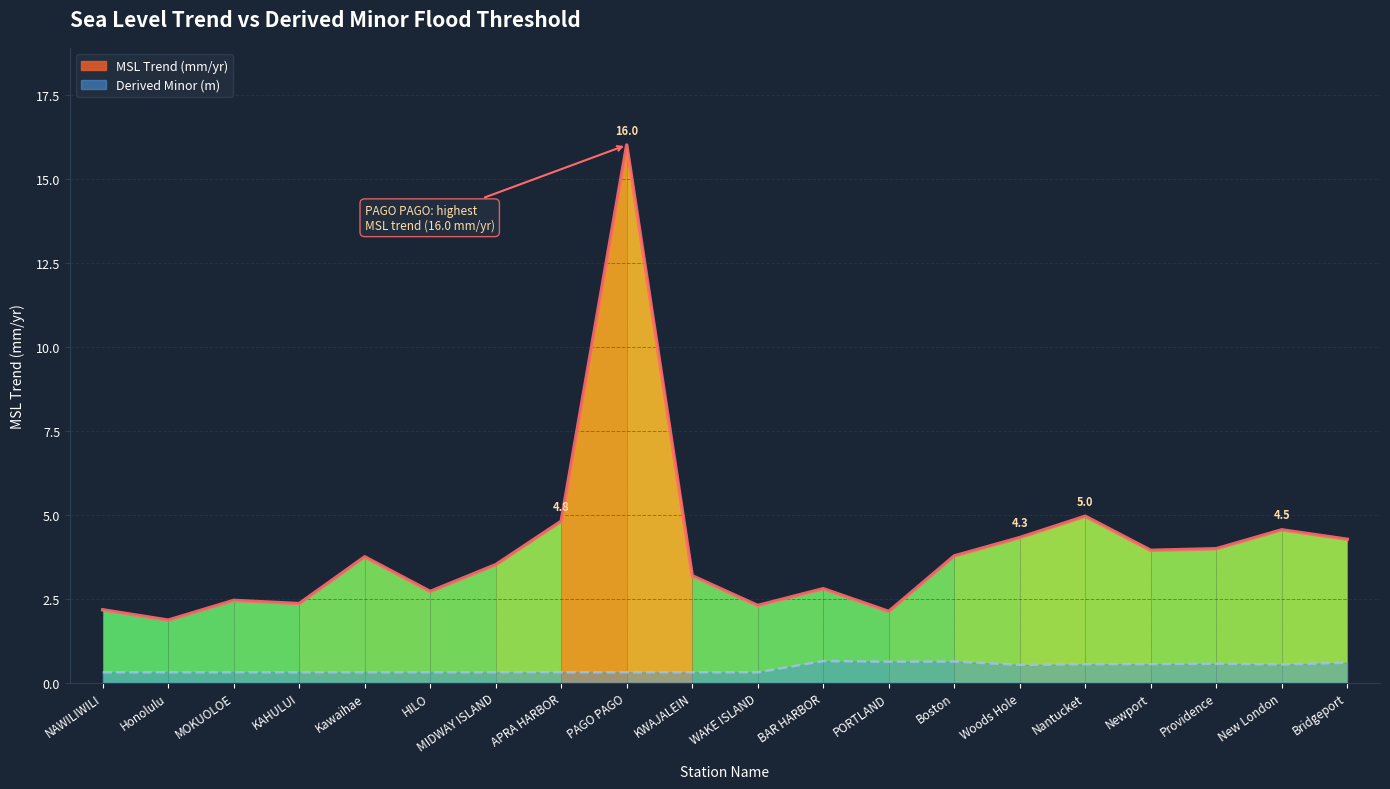

Count the number of values greater than 3.

12